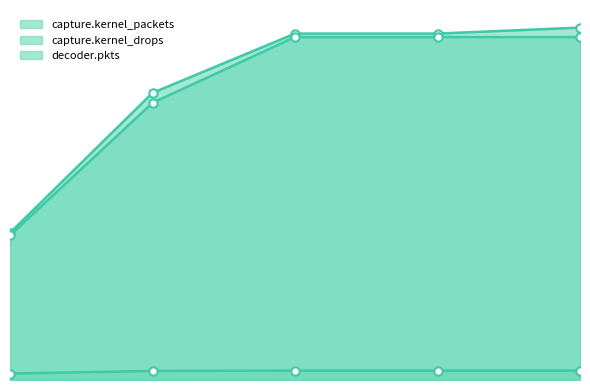

Is the value of capture.kernel_packets at 15 greater than the value of capture.kernel_drops at 36?

Yes